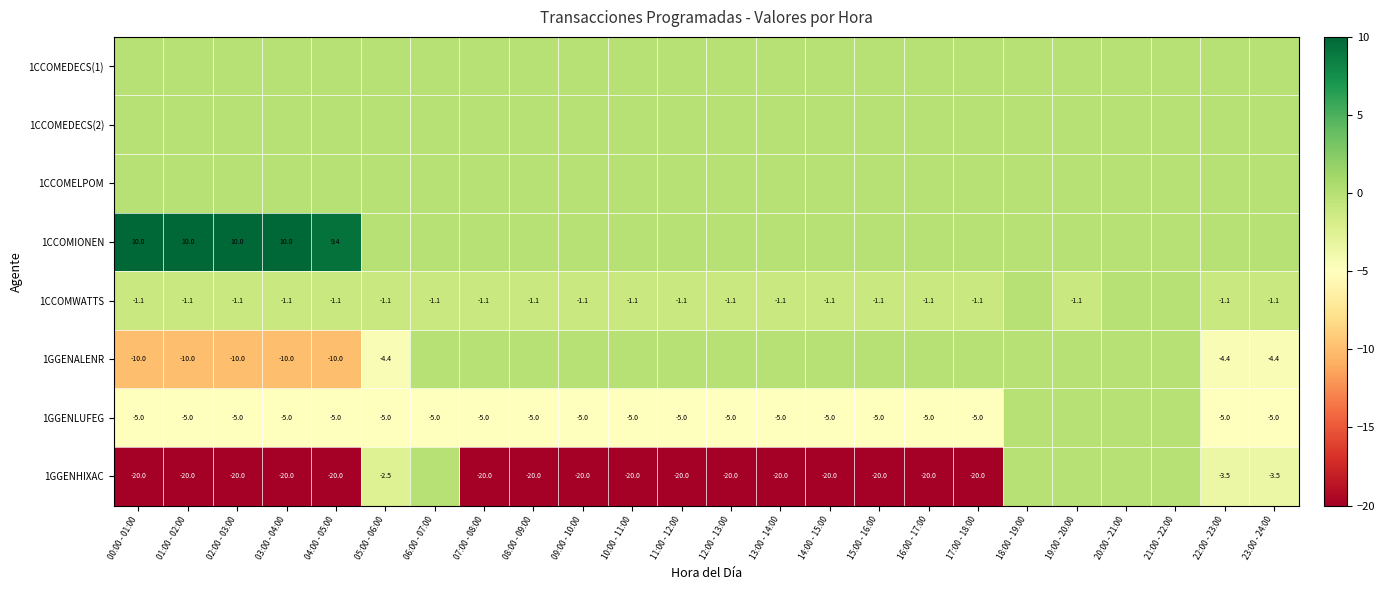

The value of 1GGENLUFEG at 16:00 - 17:00 is -3.4. True or false?

False